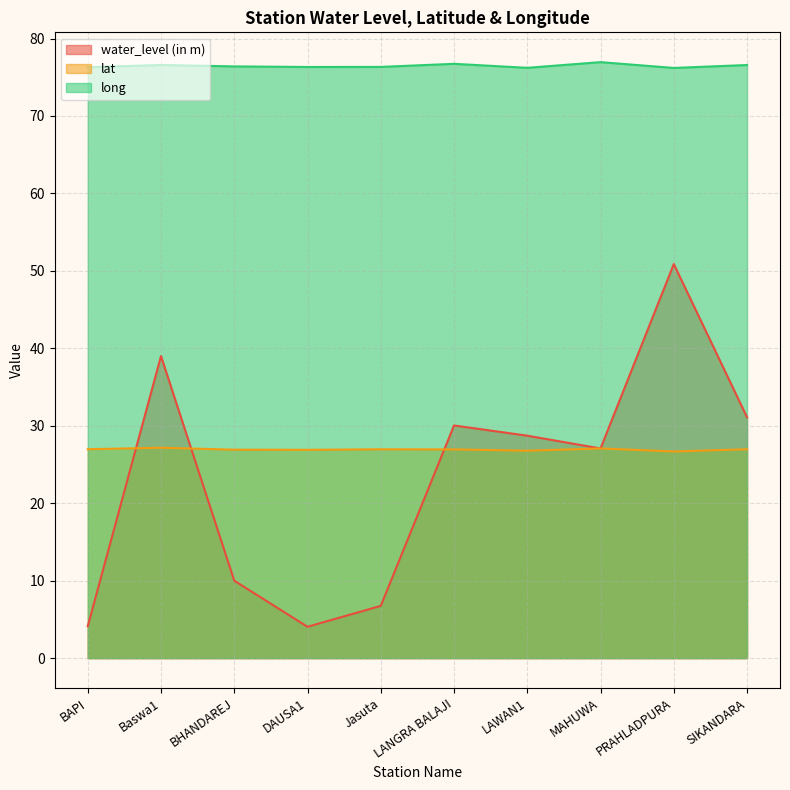

Which category has the lowest value in the water_level (in m) series?

DAUSA1